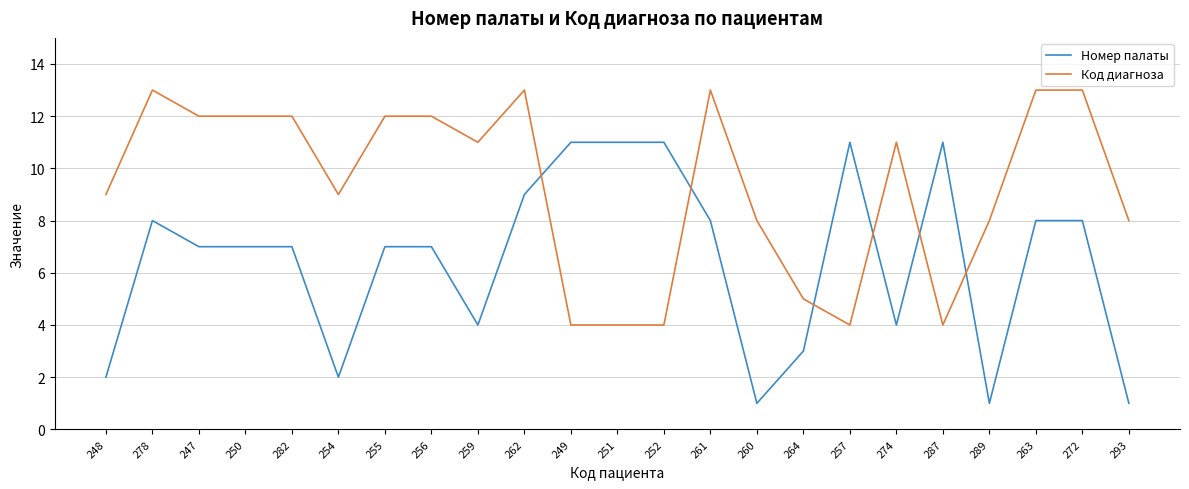

True or false: Номер палаты and Код диагноза intersect in this chart.

True